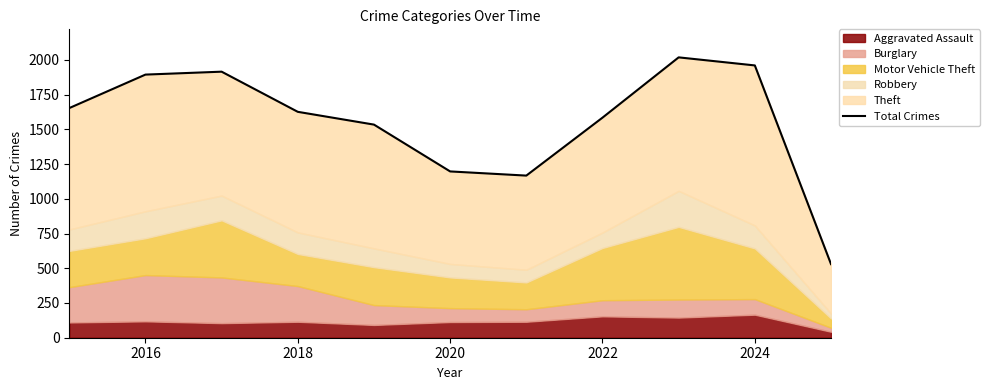

True or false: the data shows 2086 at 2022.

False